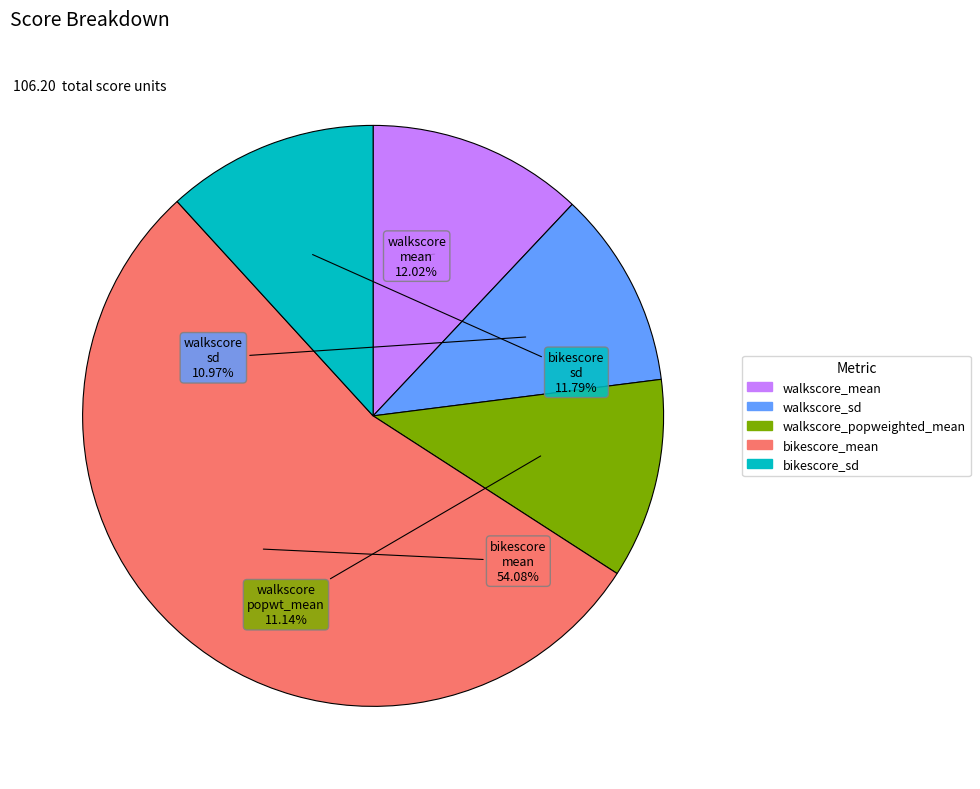

What percentage do bikescore_mean and bikescore_sd together represent?

65.9%